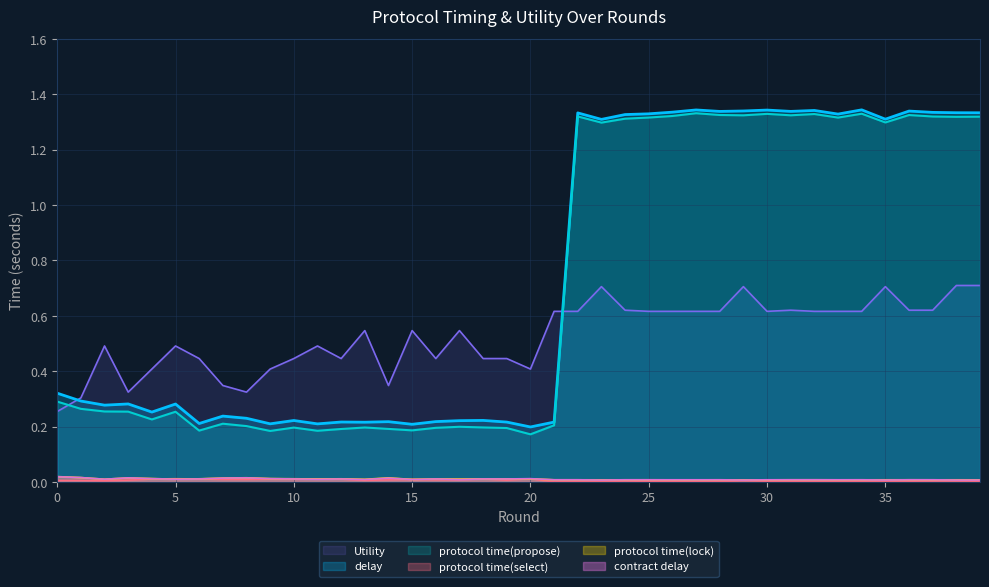

True or false: contract delay and protocol time(propose) intersect in this chart.

False